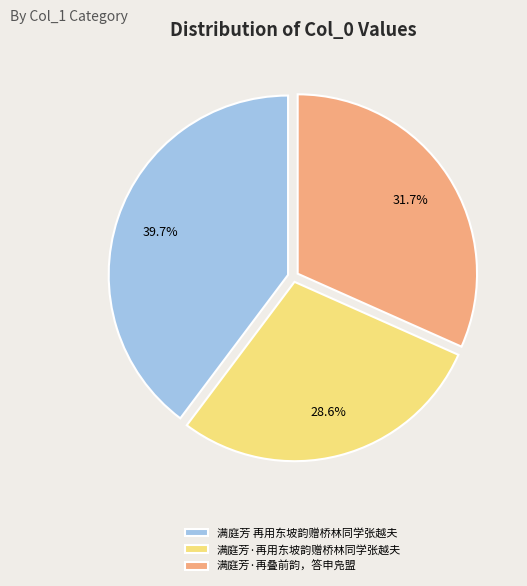

Does 满庭芳·再用东坡韵赠桥林同学张越夫 account for over 50% of the chart?

No